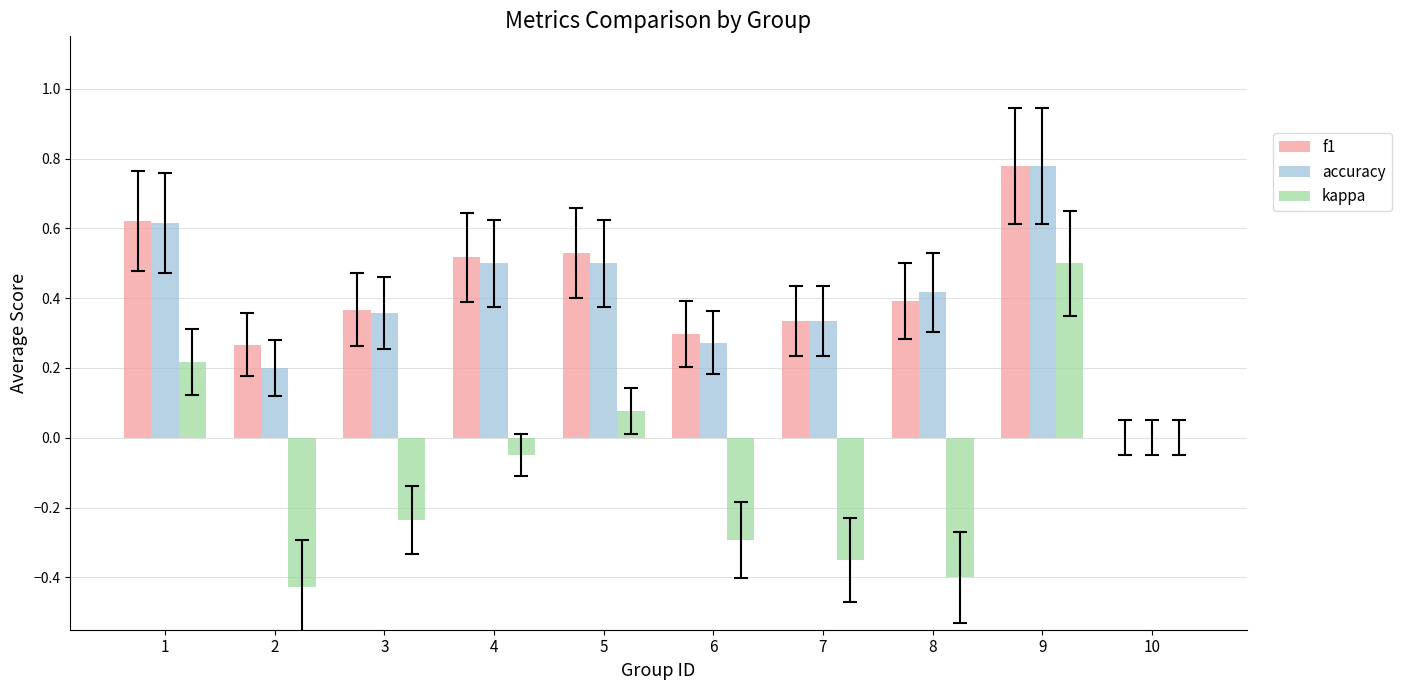

Does the chart contain stacked bars?

No